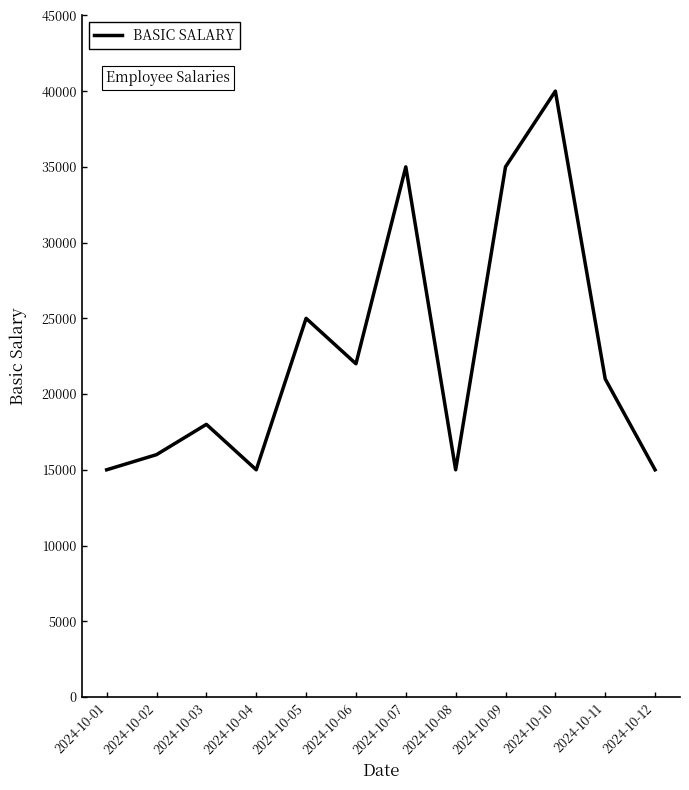

What is the change in value from 2024-10-03 to 2024-10-07?

+17000